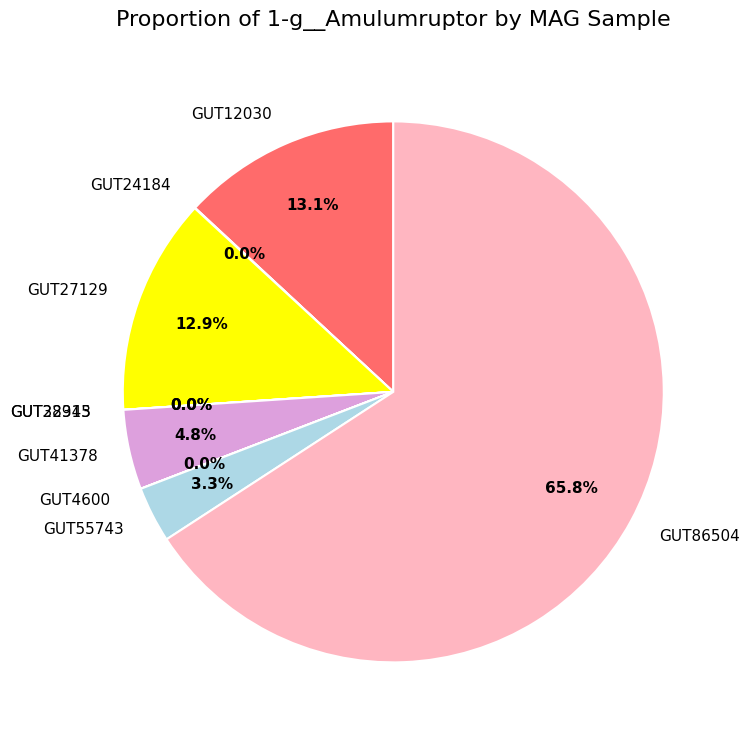

Combined, do GUT12030 and GUT27129 account for over 50%?

No